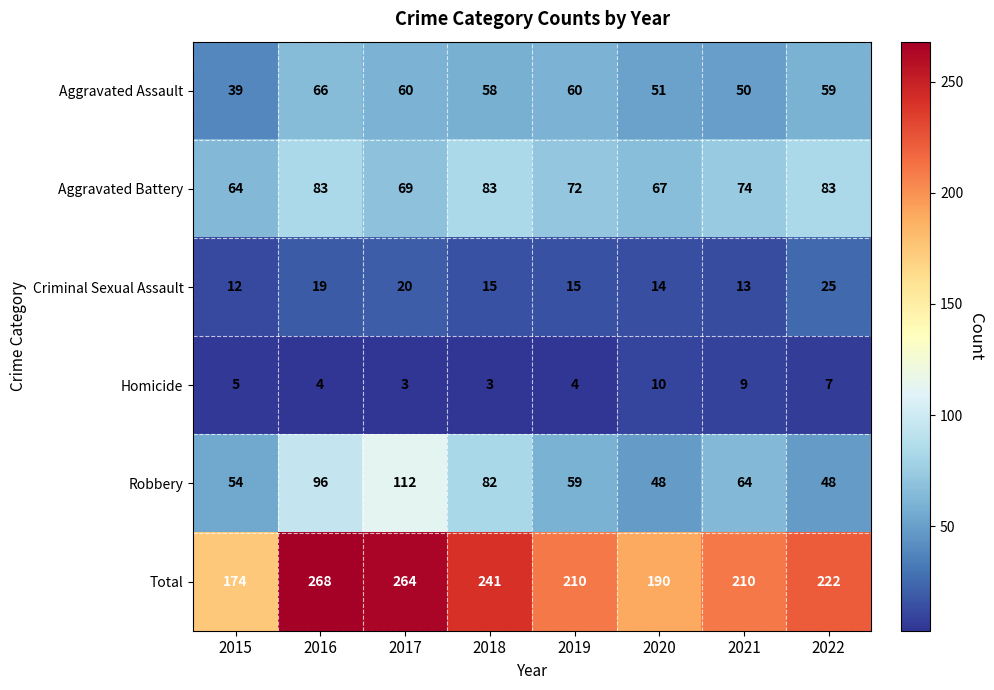

At how many categories does at least one series exceed 31?

8